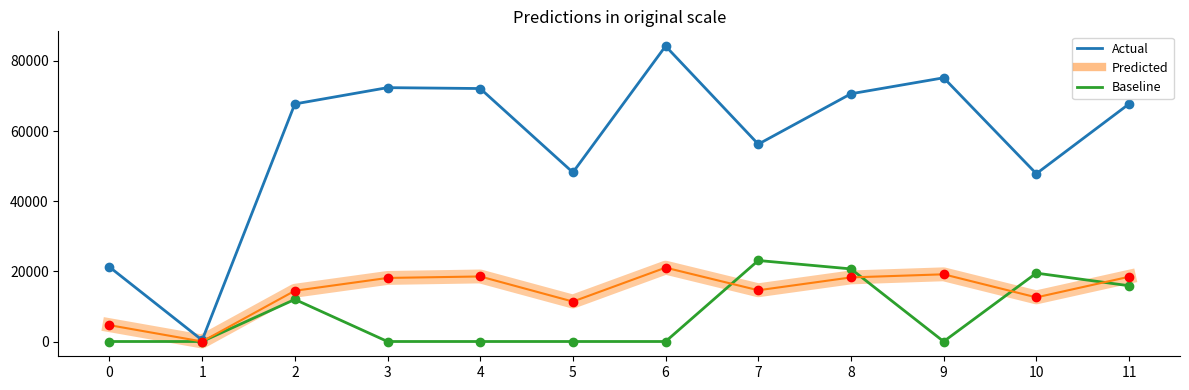

What is the maximum value shown in the chart?

84226.5